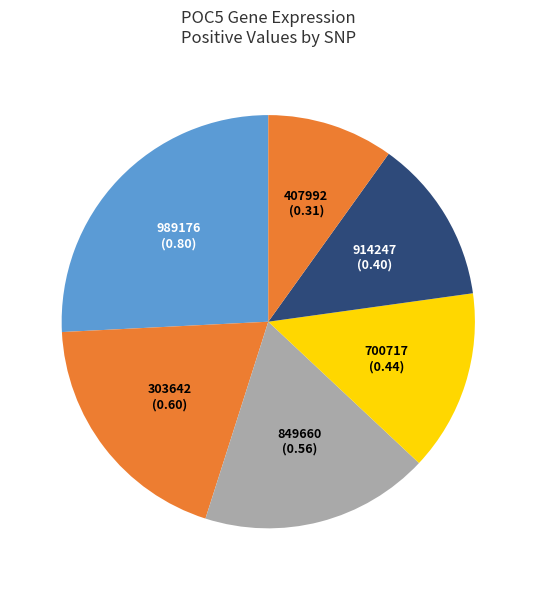

Is there a majority slice in this chart?

No